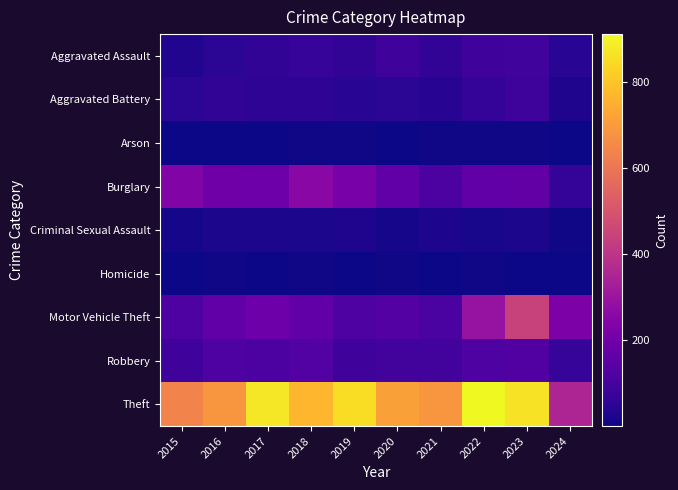

Reading left to right, what are all the values shown in this chart?

Aggravated Assault: 2015=31	2016=50	2017=59	2018=72	2019=61	2020=87	2021=58	2022=89	2023=93	2024=46
Aggravated Battery: 2015=50	2016=60	2017=54	2018=52	2019=45	2020=48	2021=43	2022=66	2023=83	2024=26
Arson: 2015=3	2016=3	2017=1	2018=6	2019=5	2020=4	2021=6	2022=7	2023=6	2024=3
Burglary: 2015=236	2016=194	2017=192	2018=257	2019=221	2020=163	2021=117	2022=163	2023=168	2024=63
Criminal Sexual Assault: 2015=13	2016=20	2017=19	2018=20	2019=29	2020=12	2021=23	2022=18	2023=21	2024=5
Homicide: 2015=4	2016=8	2017=2	2018=5	2019=3	2020=6	2021=2	2022=6	2023=4	2024=3
Motor Vehicle Theft: 2015=125	2016=163	2017=191	2018=164	2019=125	2020=134	2021=113	2022=291	2023=443	2024=228
Robbery: 2015=87	2016=123	2017=115	2018=130	2019=89	2020=94	2021=95	2022=125	2023=128	2024=69
Theft: 2015=641	2016=689	2017=873	2018=767	2019=855	2020=713	2021=691	2022=912	2023=864	2024=352